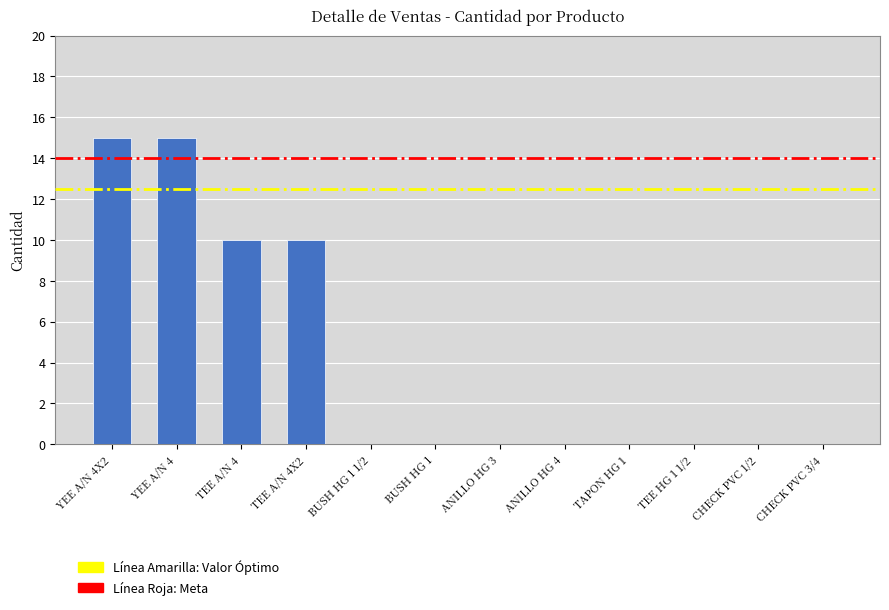

The value at TEE A/N 4X2 is 10. True or false?

True